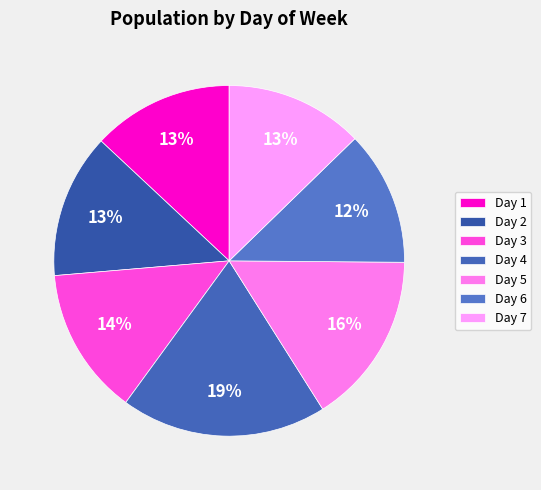

How many segments does this pie chart have?

7